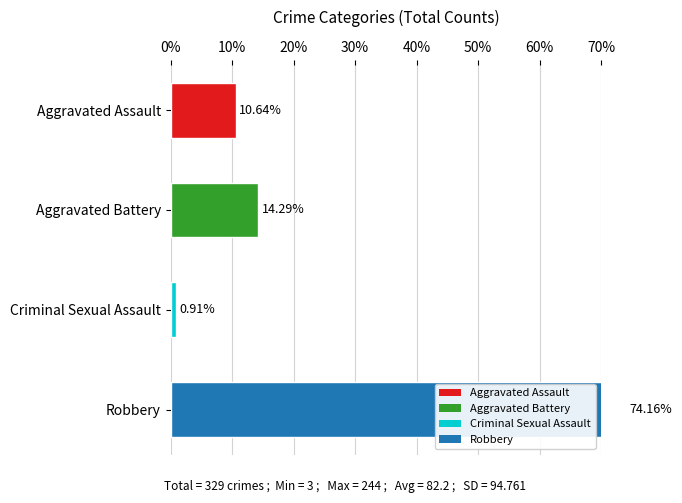

Is the value of Aggravated Assault at 2017 greater than the value of Robbery at 2015?

No